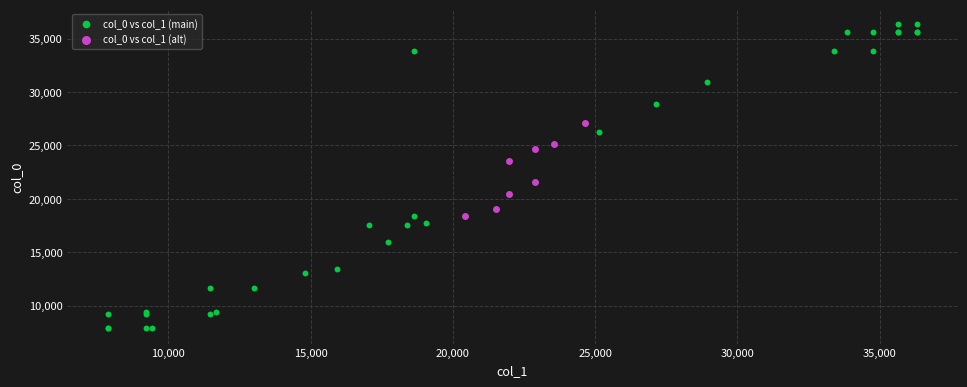

Which series reaches the minimum Y coordinate?

col_0 vs col_1 (main)